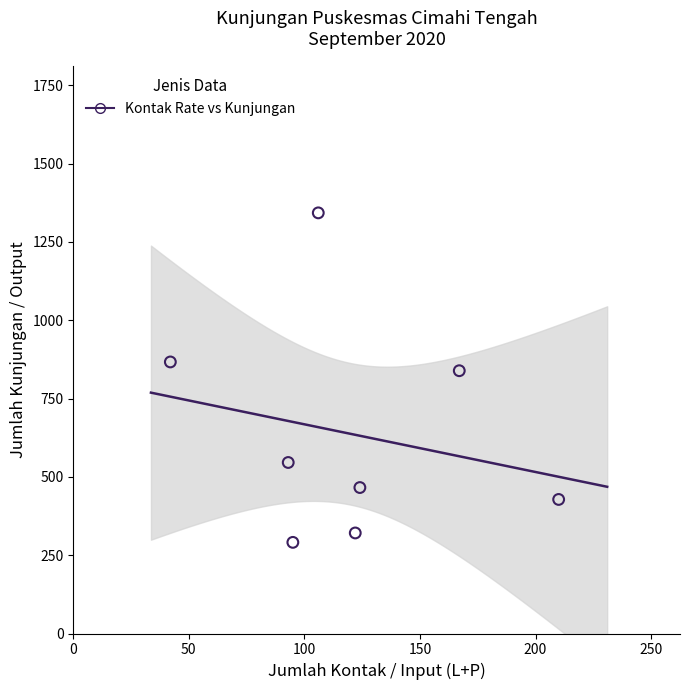

What Y value in the scatter plot is closest to 817?

839